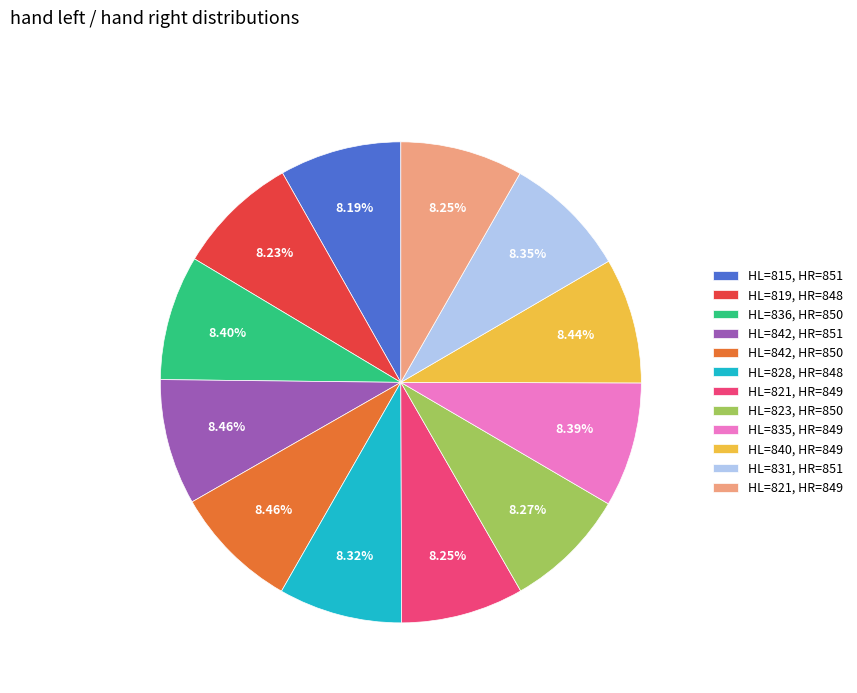

Is there a majority slice in this chart?

No